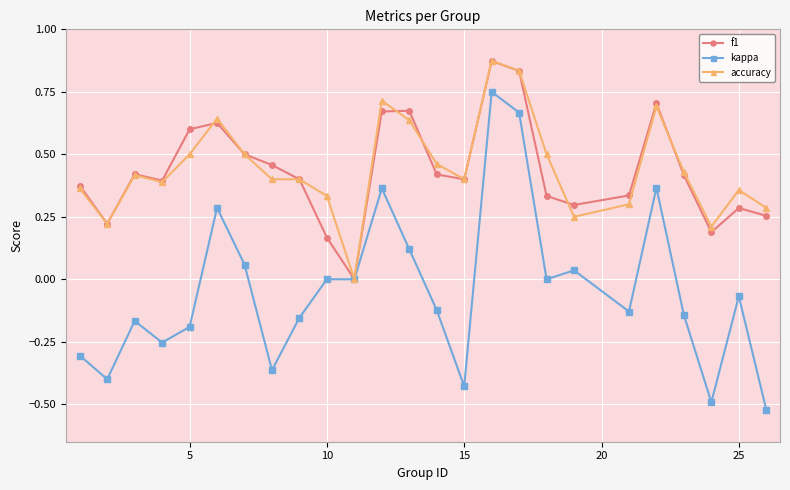

True or false: f1 has more than 2 interior local peaks.

True